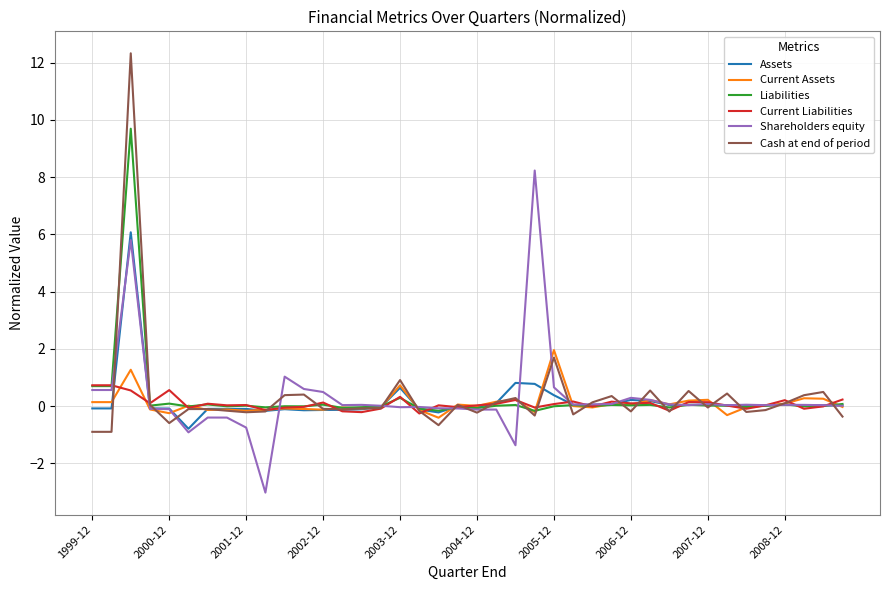

What is the smallest value displayed?

-3.0